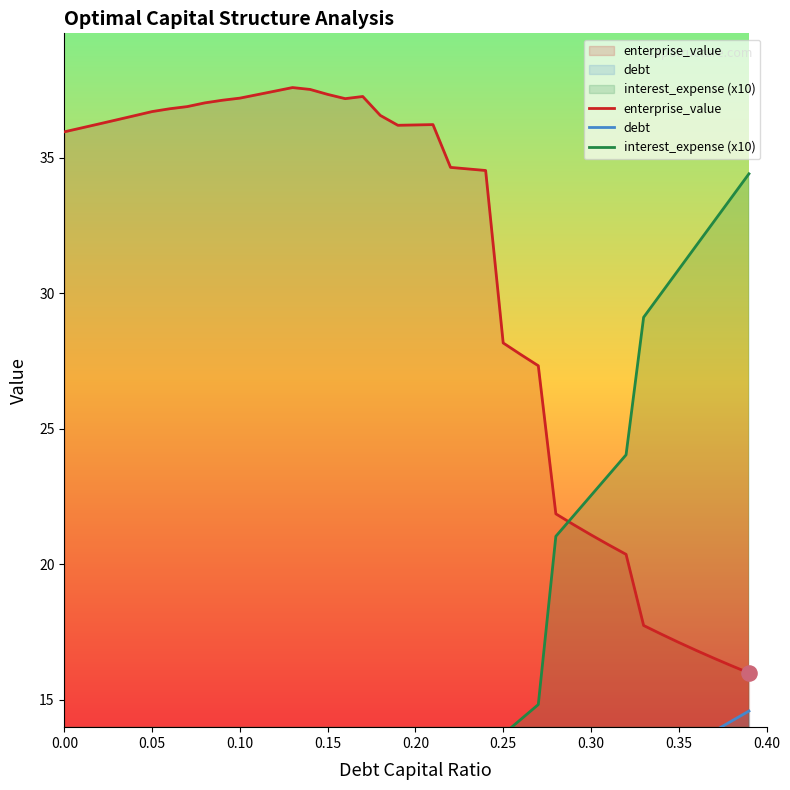

What are all the series names shown in the legend?

enterprise_value, debt, interest_expense (x10)